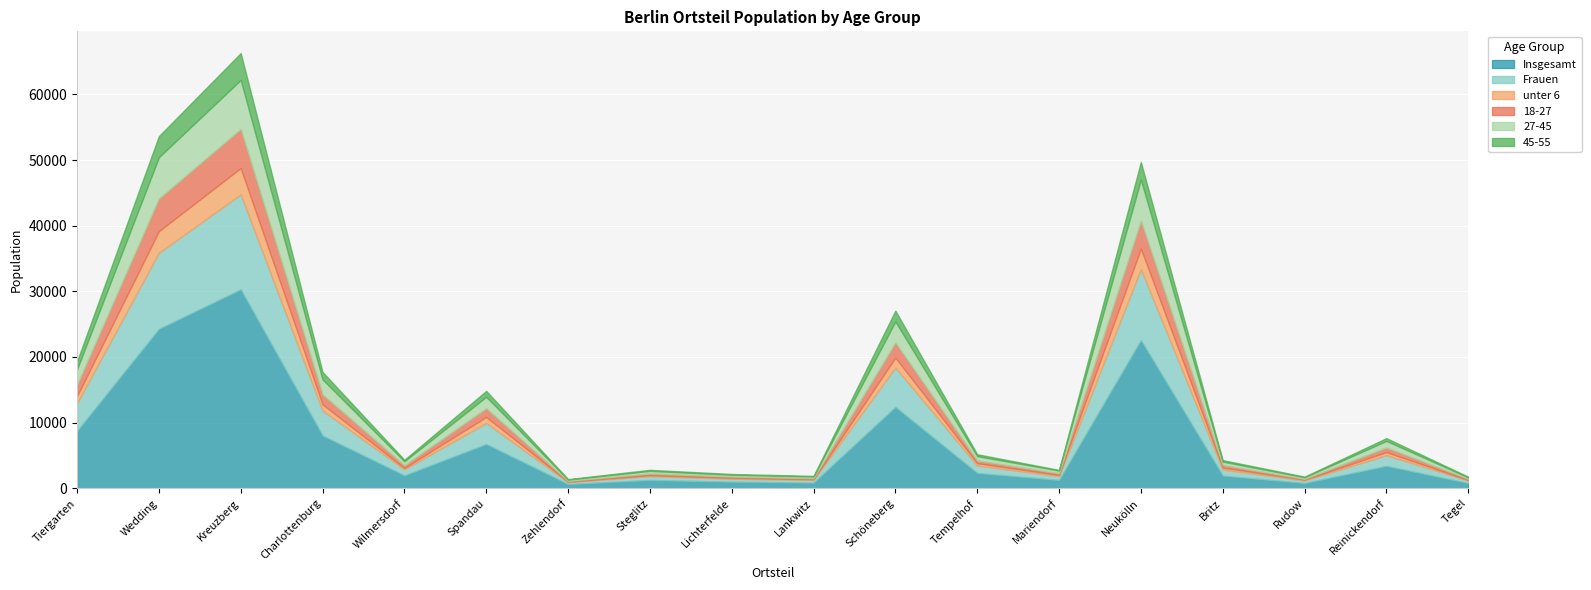

What is the minimum value shown in the chart?

66